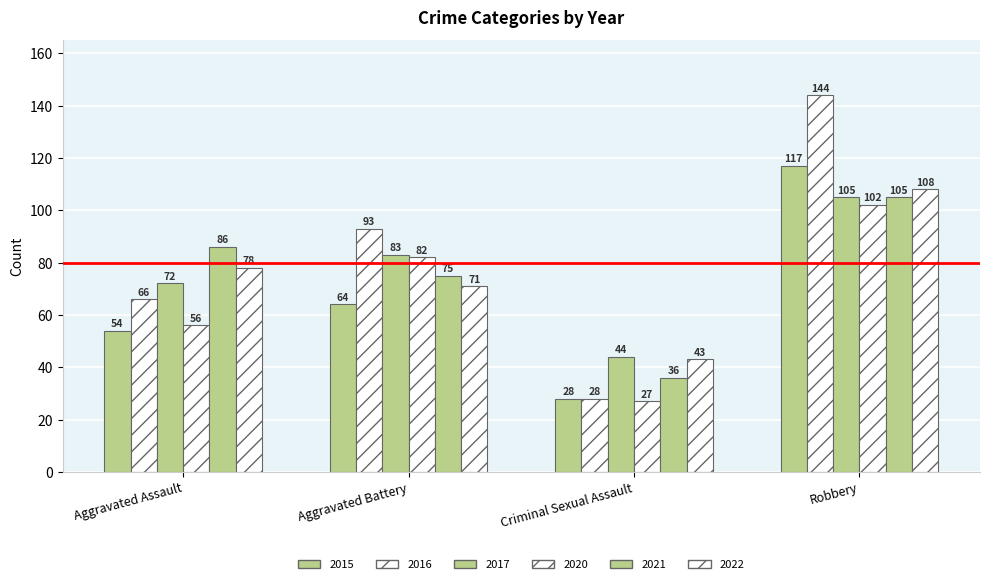

What is the difference between the maximum and minimum values in the 2022 series?

65